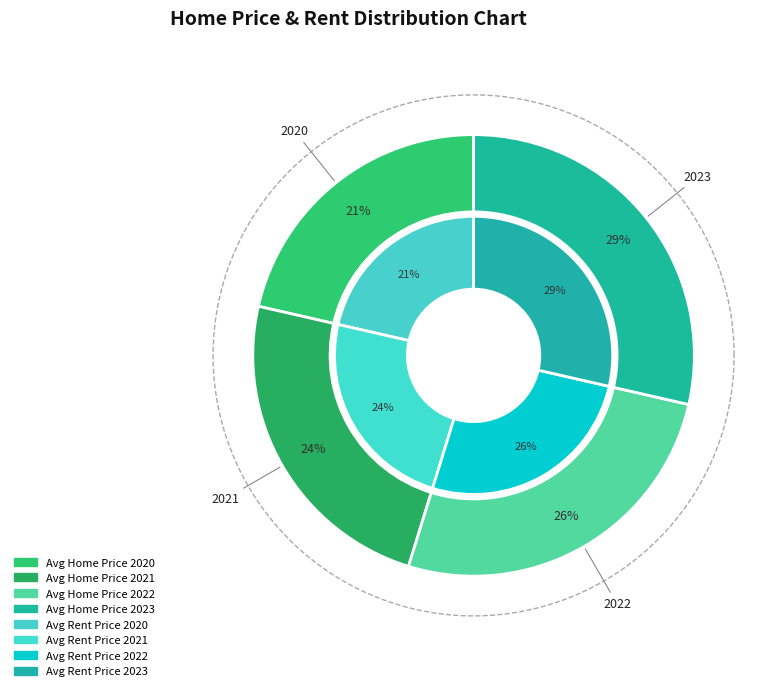

True or false: 2020 accounts for 21% of the total.

True